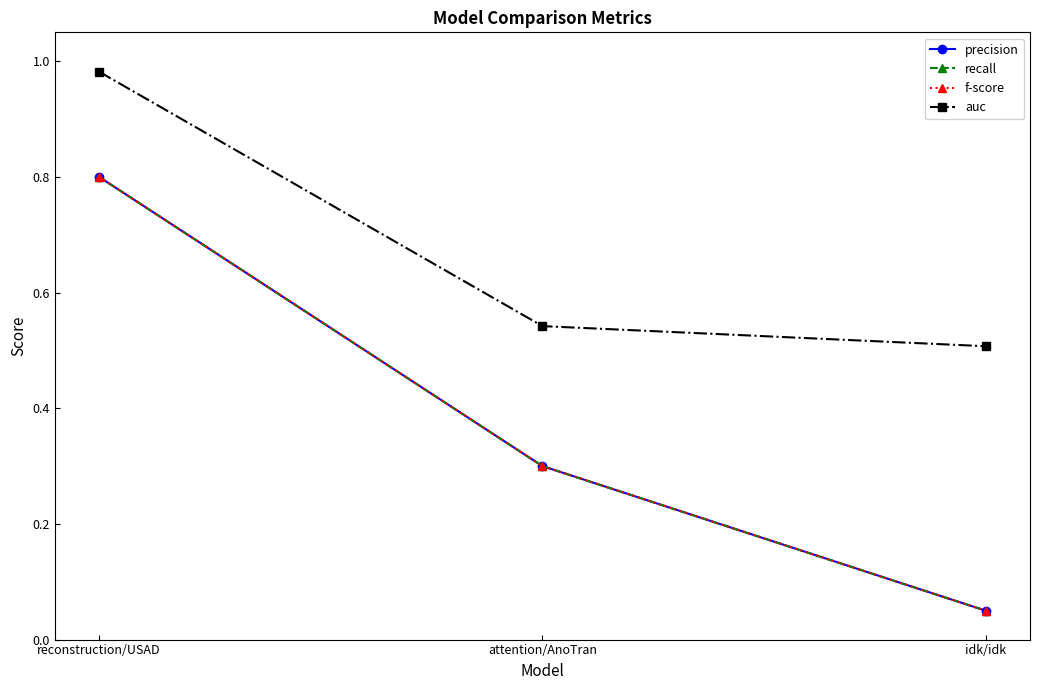

How many lines are shown in the chart?

4